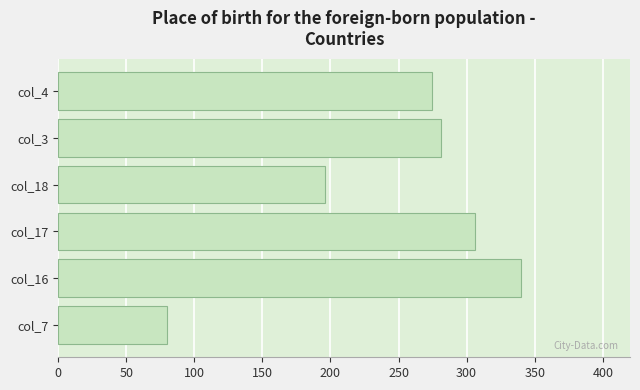

At which label is the value closest to 209?

col_18